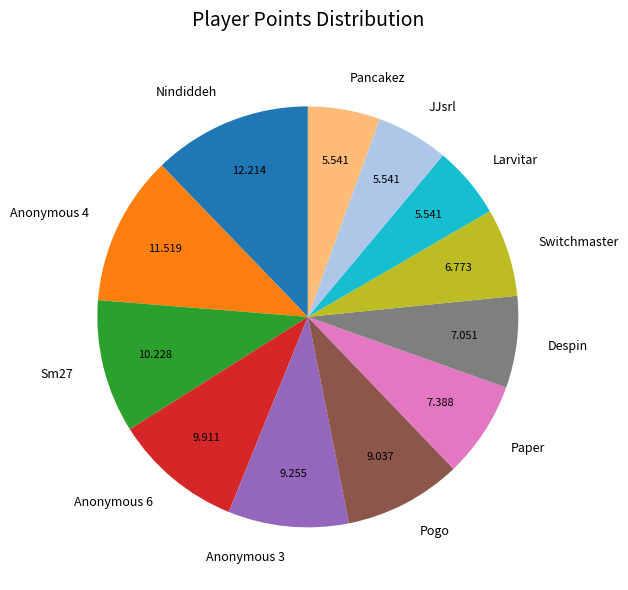

Between JJsrl and Paper, which is larger?

Paper